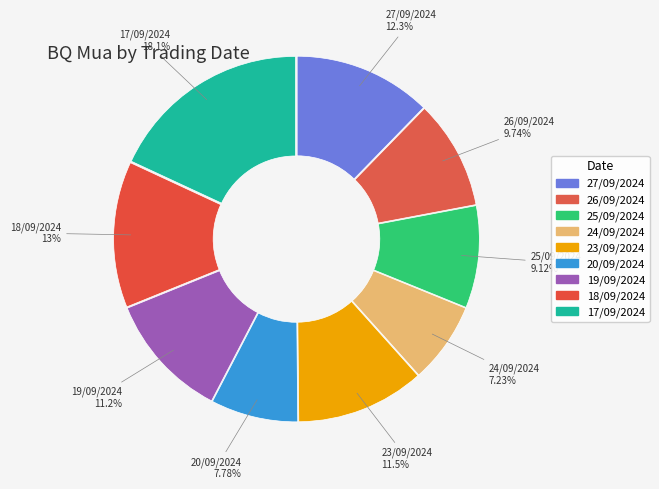

Which has a higher value, 24/09/2024 or 17/09/2024?

17/09/2024